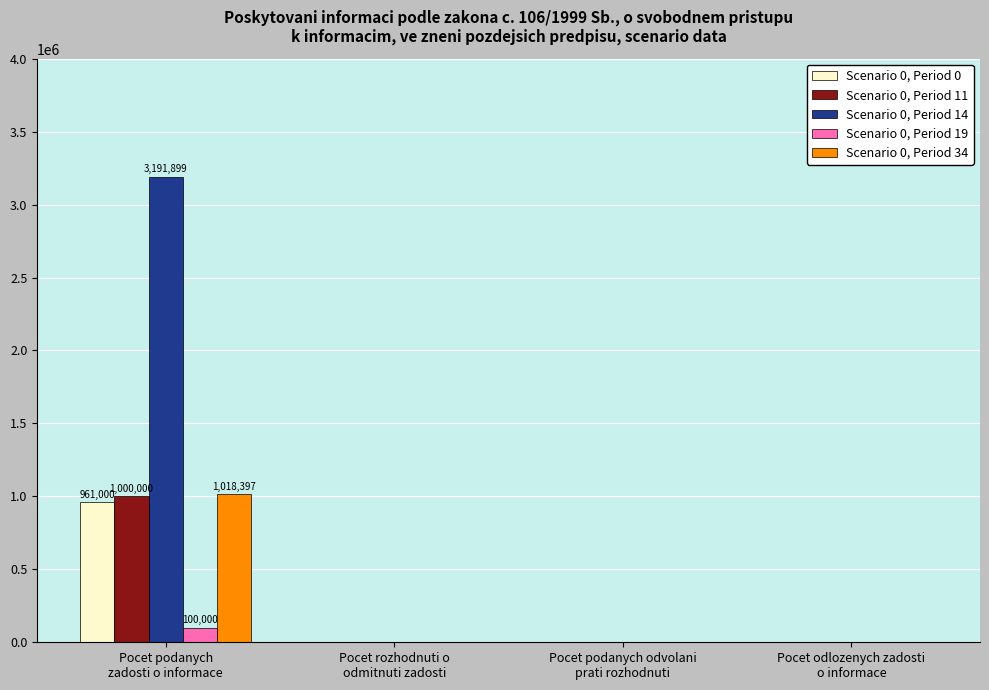

What are all the series names shown in the legend?

Scenario 0, Period 0, Scenario 0, Period 11, Scenario 0, Period 14, Scenario 0, Period 19, Scenario 0, Period 34